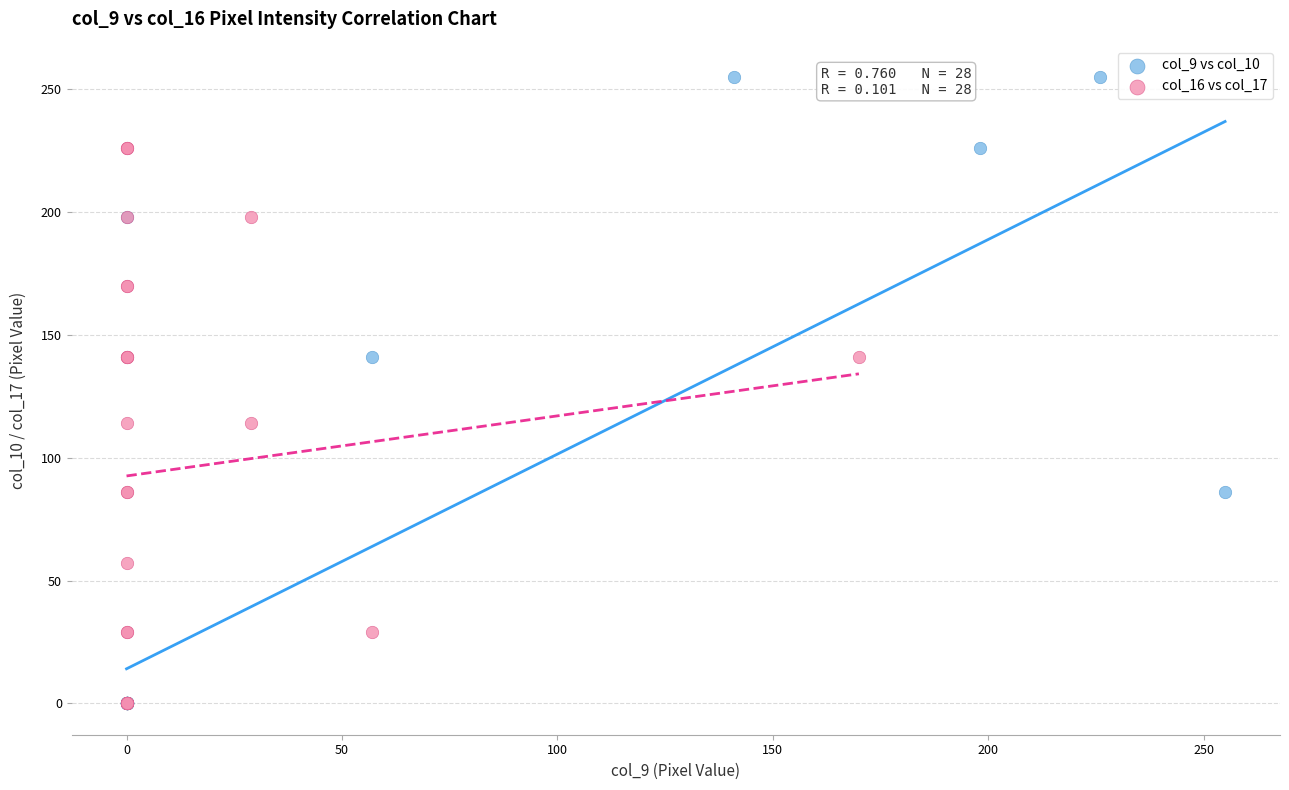

Which series has the widest spread of Y values?

col_9 vs col_10